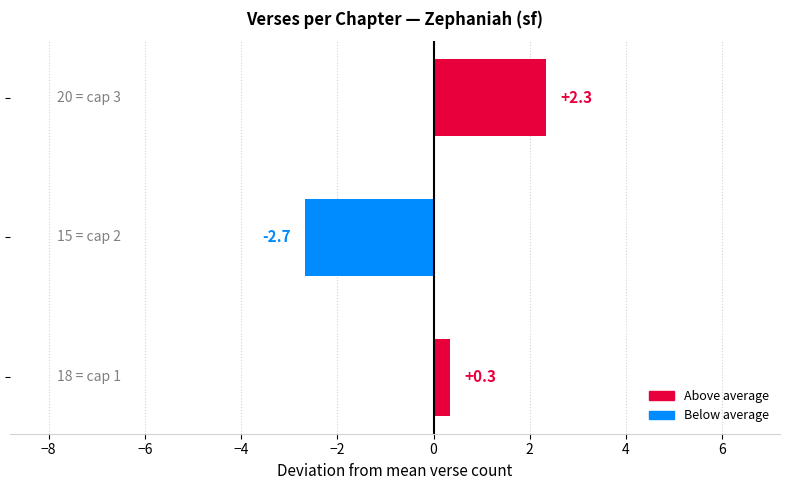

What is the minimum value shown in the chart?

-2.7